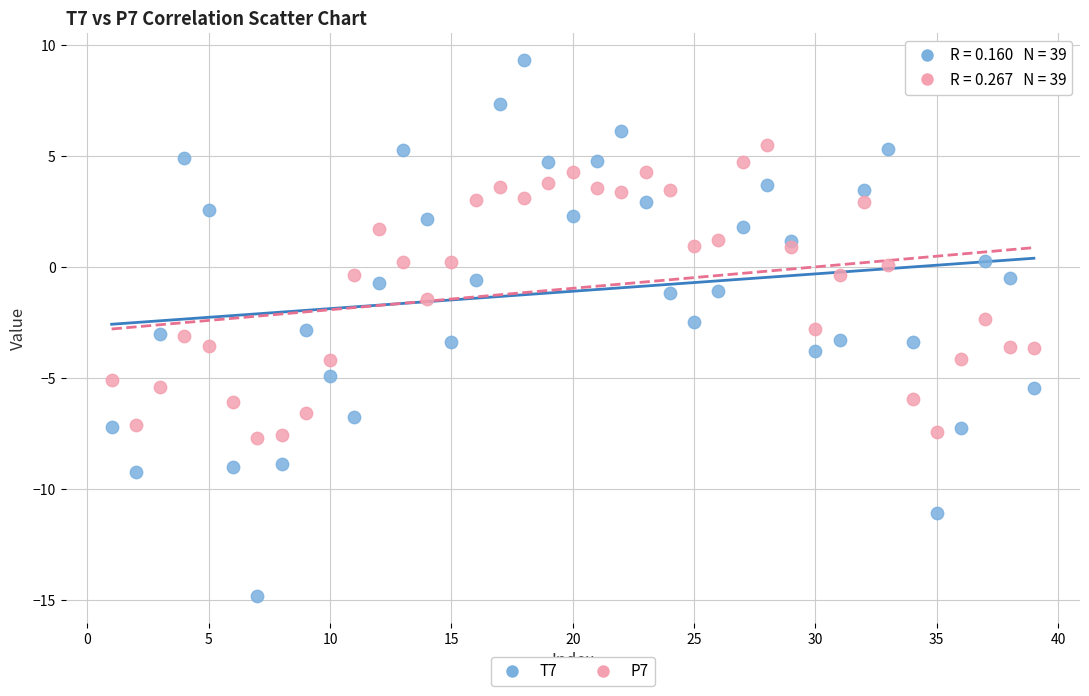

Across all data points, what is the range of X values (max minus min)?

38.0